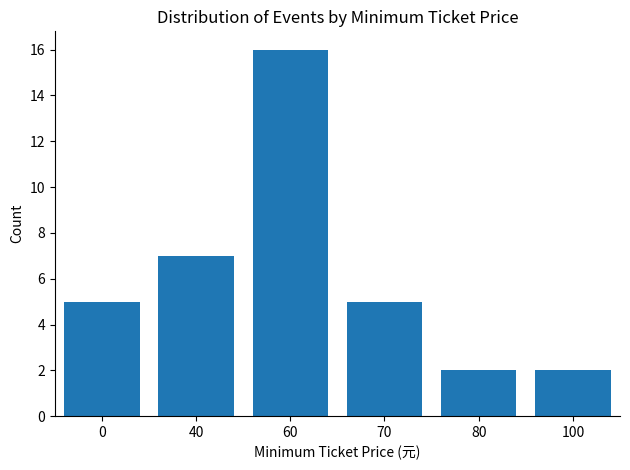

What is the value of the 5th bar from the left?

2